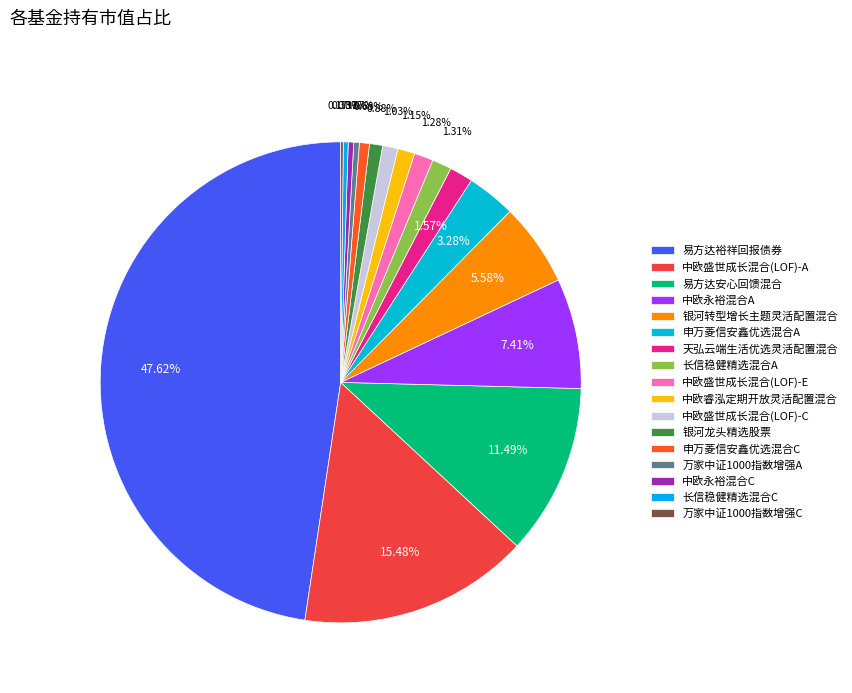

Is there any slice that represents more than half of the pie?

No